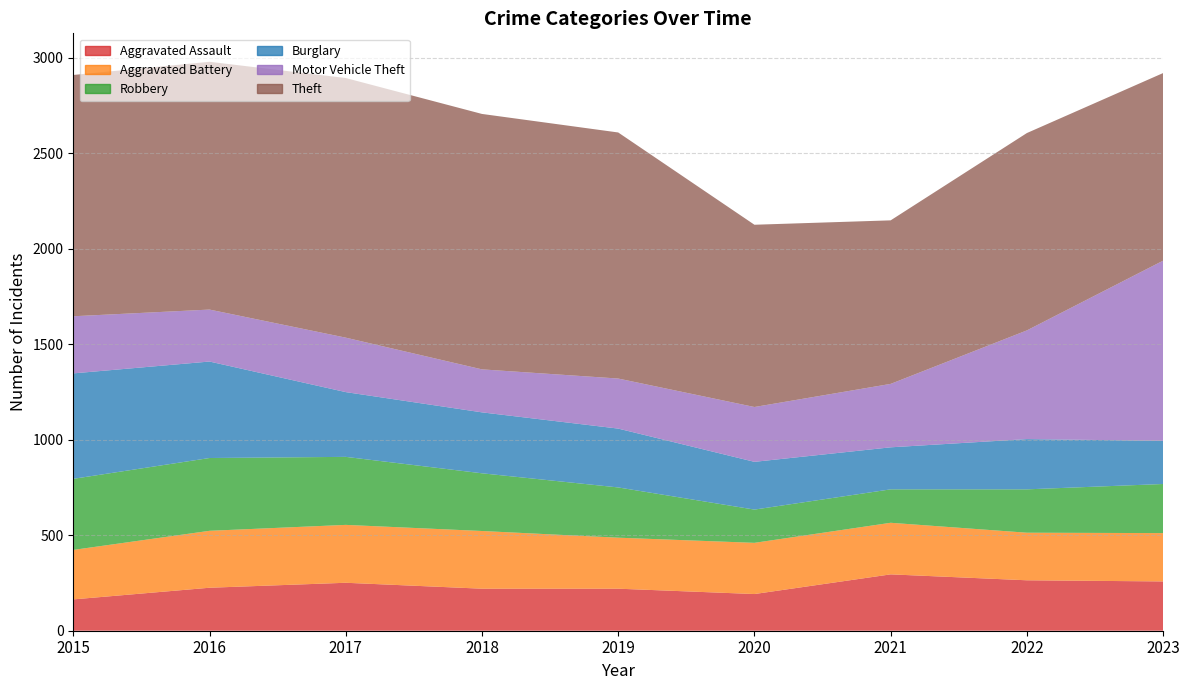

What is the difference between the Motor Vehicle Theft values at 2023 and 2021?

611